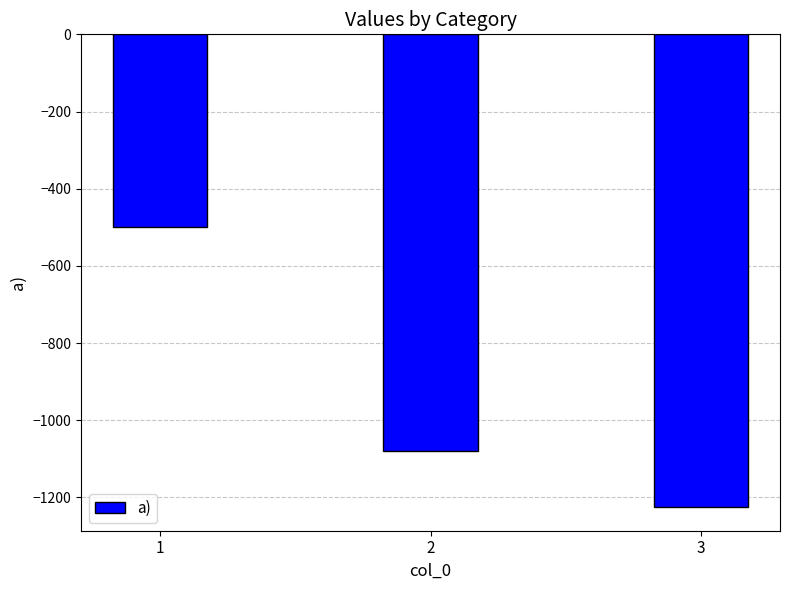

At which label does the data first exceed -1080?

1